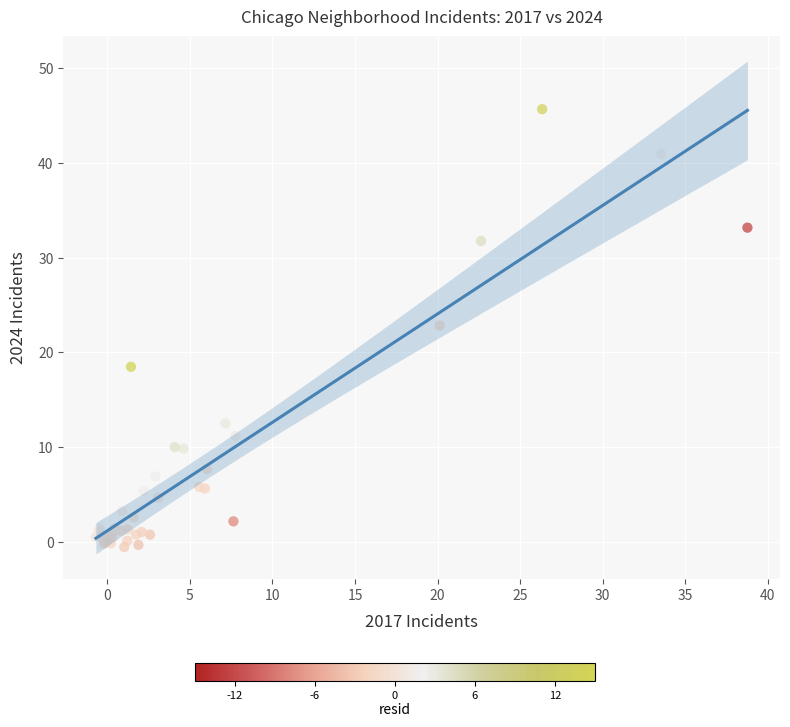

What Y value in the scatter plot is closest to 22?

22.8